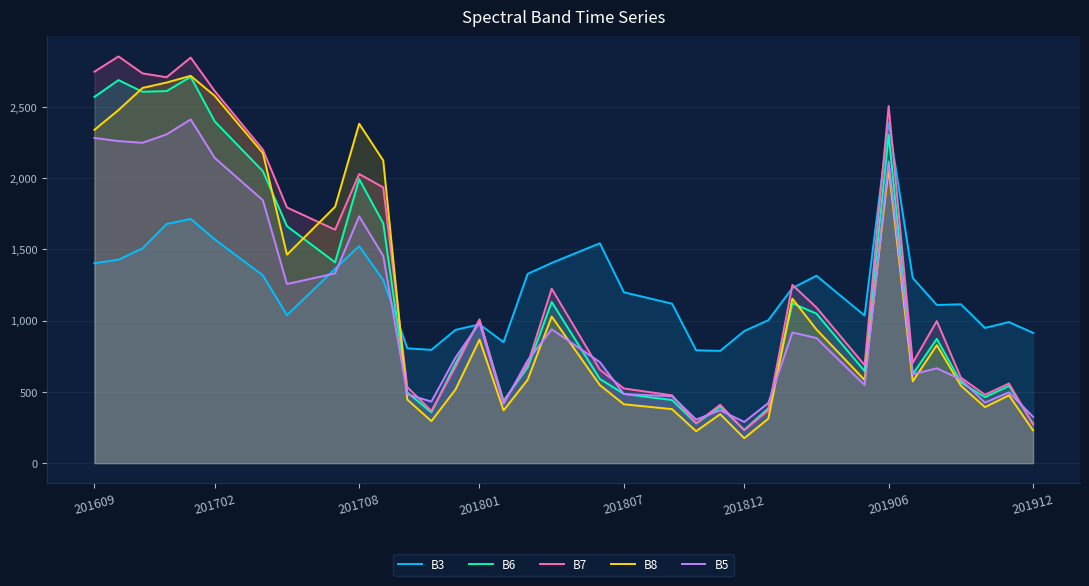

Between which two adjacent categories do B3 and B6 first intersect?

12 and 13